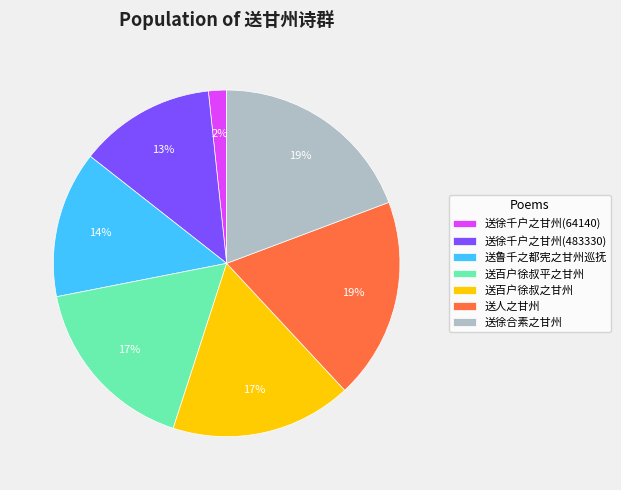

To the nearest percent, what is the difference between the 送鲁千之都宪之甘州巡抚 and 送徐千户之甘州(64140) slice percentages?

12%